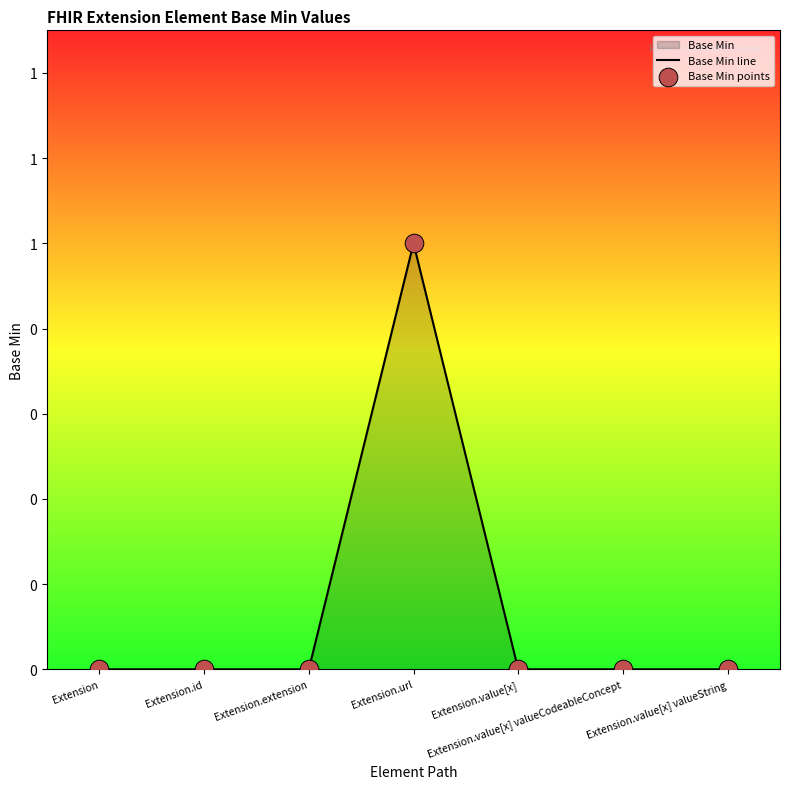

Which series contains the lowest Y value?

Base Min line